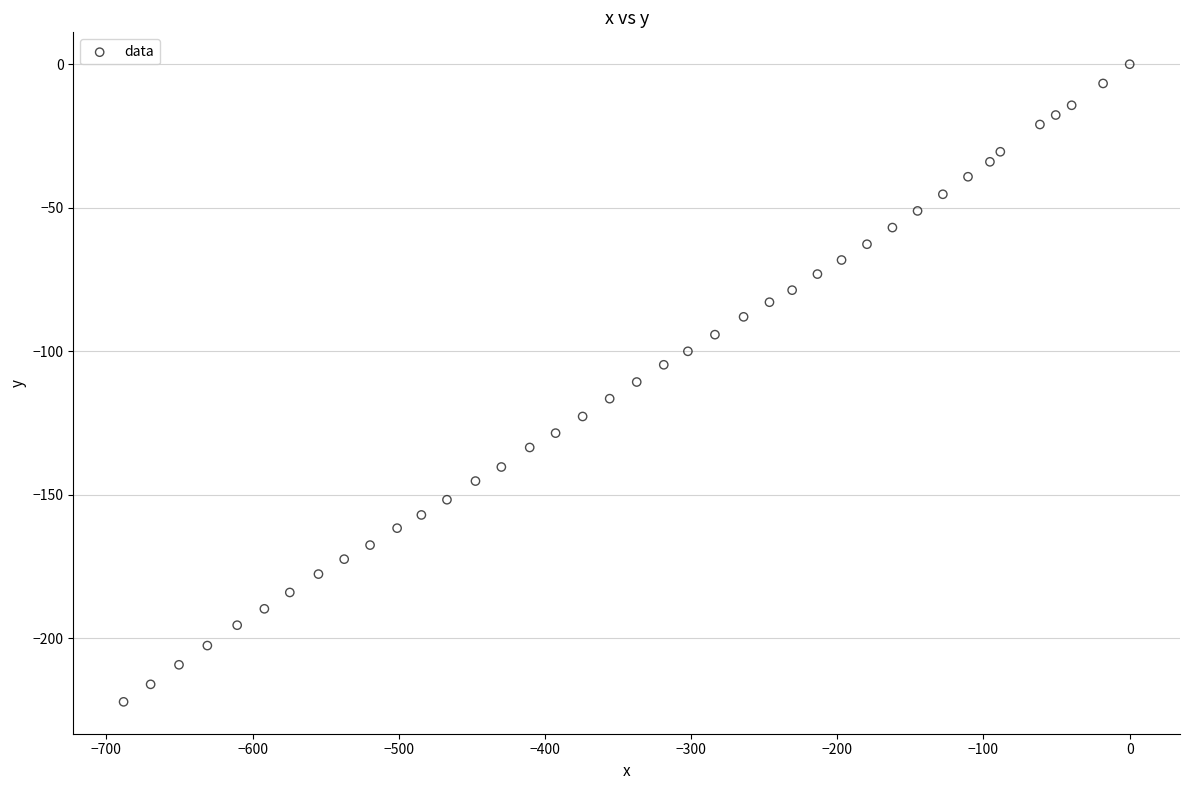

What is the range of Y values (max minus min)?

222.1